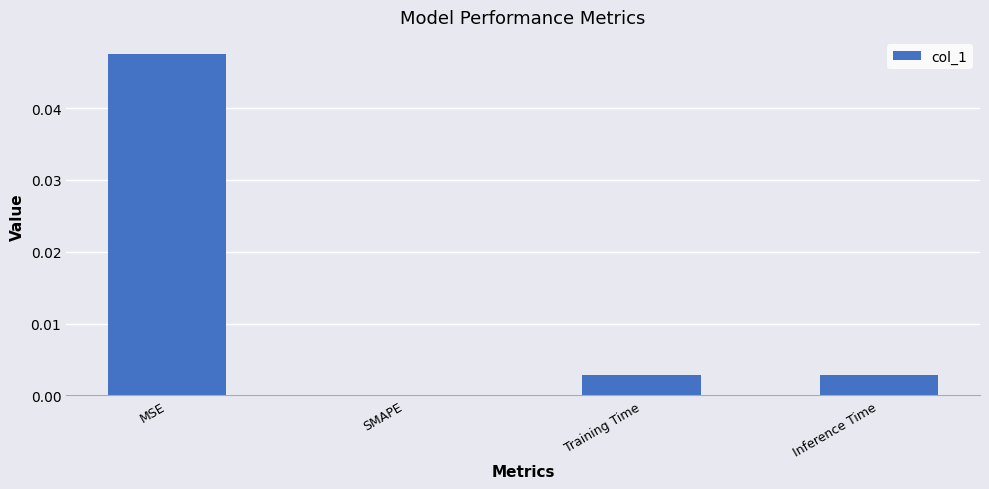

How many values are above zero?

3